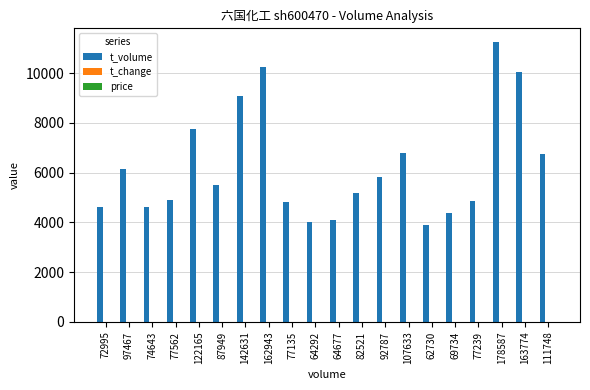

Which series has the largest total across all categories?

t_volume